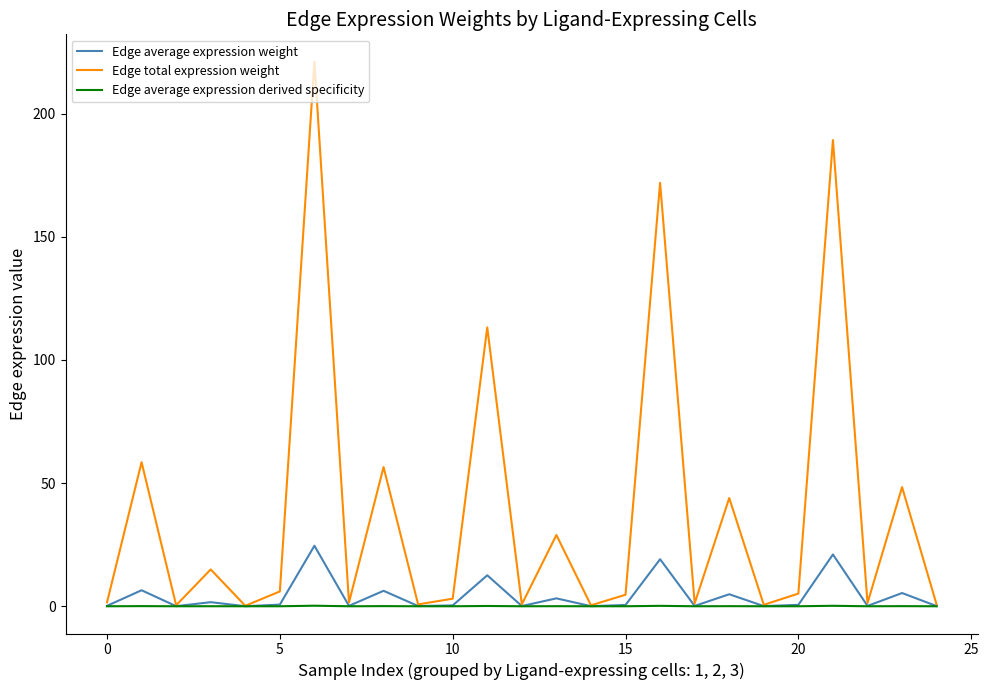

Is this an area chart (filled region under the line)?

No